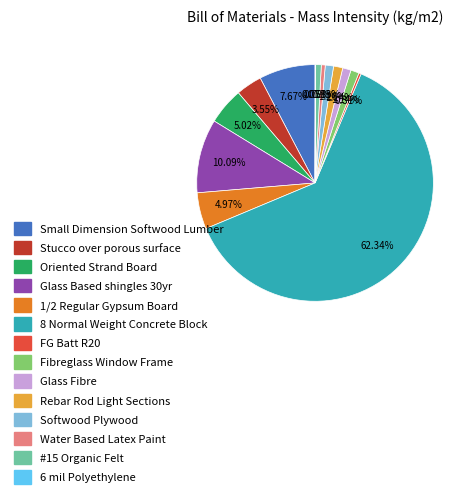

Combined, do Water Based Latex Paint and FG Batt R20 account for over 50%?

No